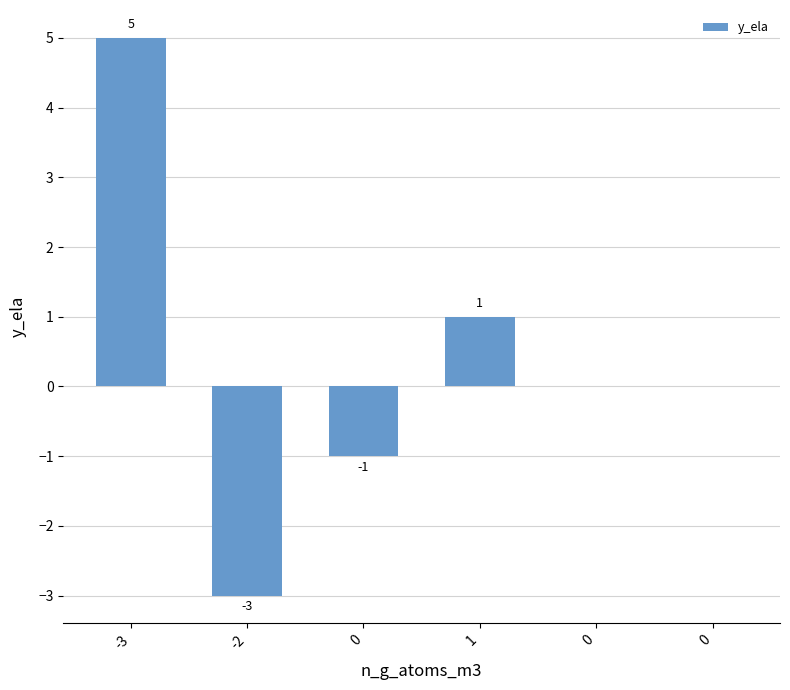

Are the bars horizontal?

No